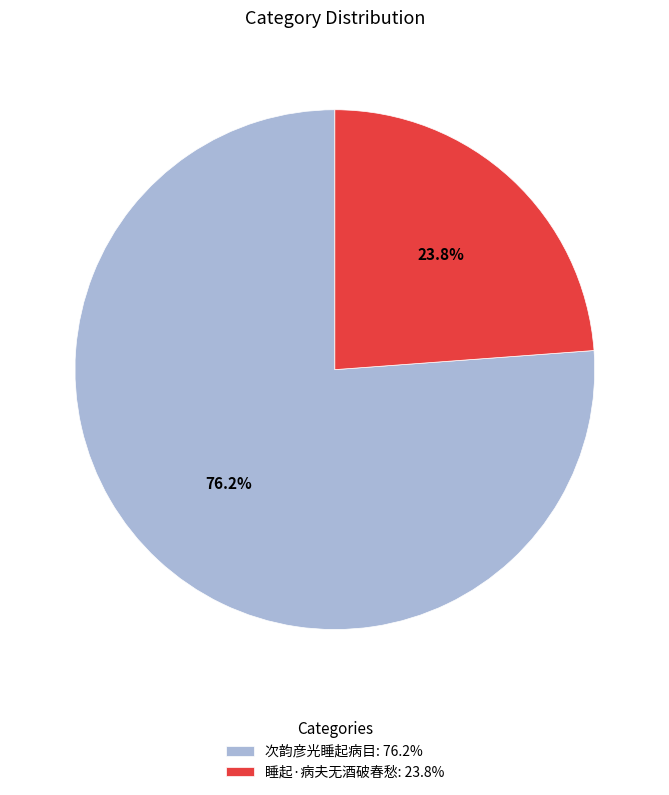

What percentage do 睡起·病夫无酒破春愁 and 次韵彦光睡起病目 together represent?

100.0%